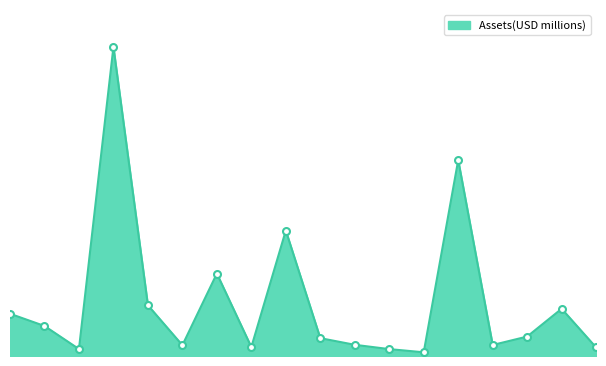

Does the chart display data point markers on the line(s)?

No